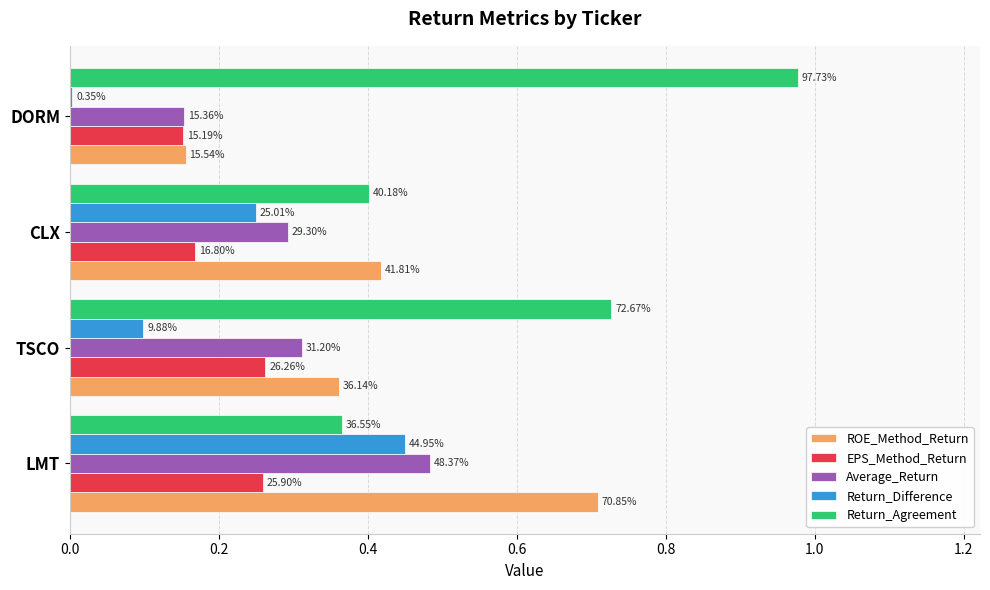

What are all the series names shown in the legend?

ROE_Method_Return, EPS_Method_Return, Average_Return, Return_Difference, Return_Agreement